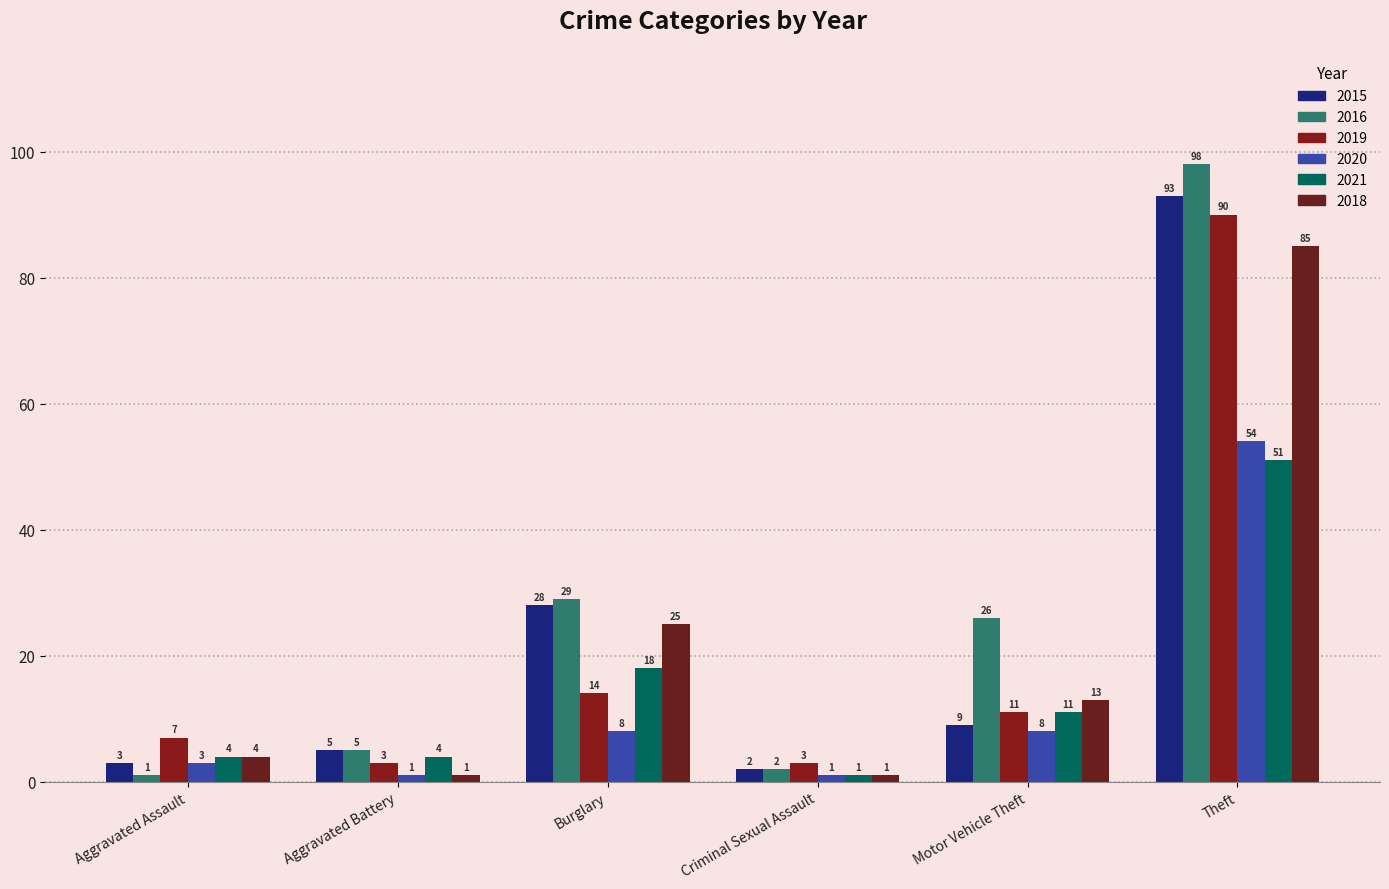

What is the difference between the 2018 values at Burglary and Criminal Sexual Assault?

24